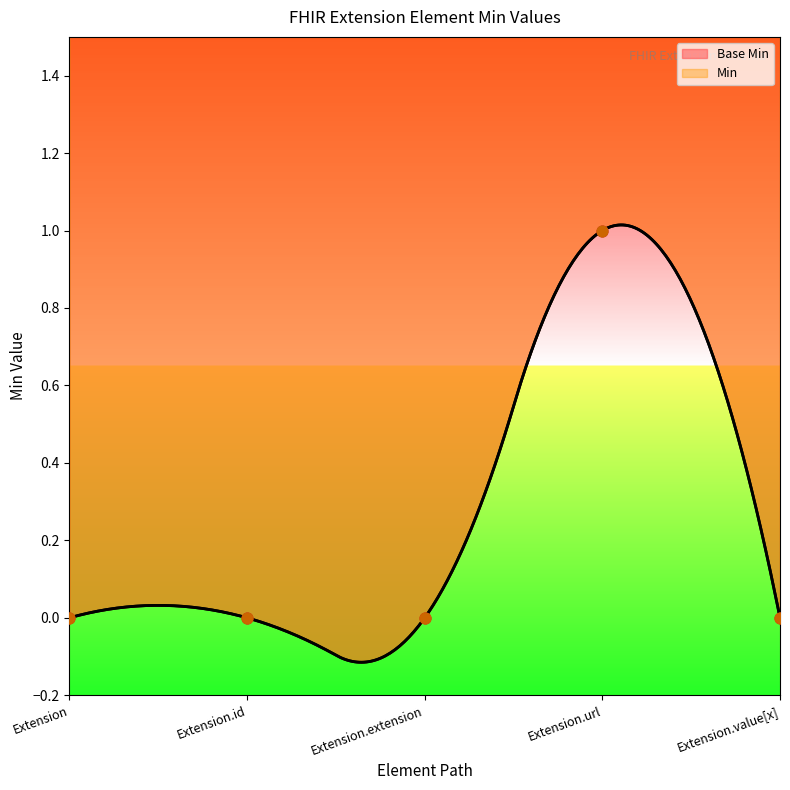

Which series contains the highest Y value?

Base Min